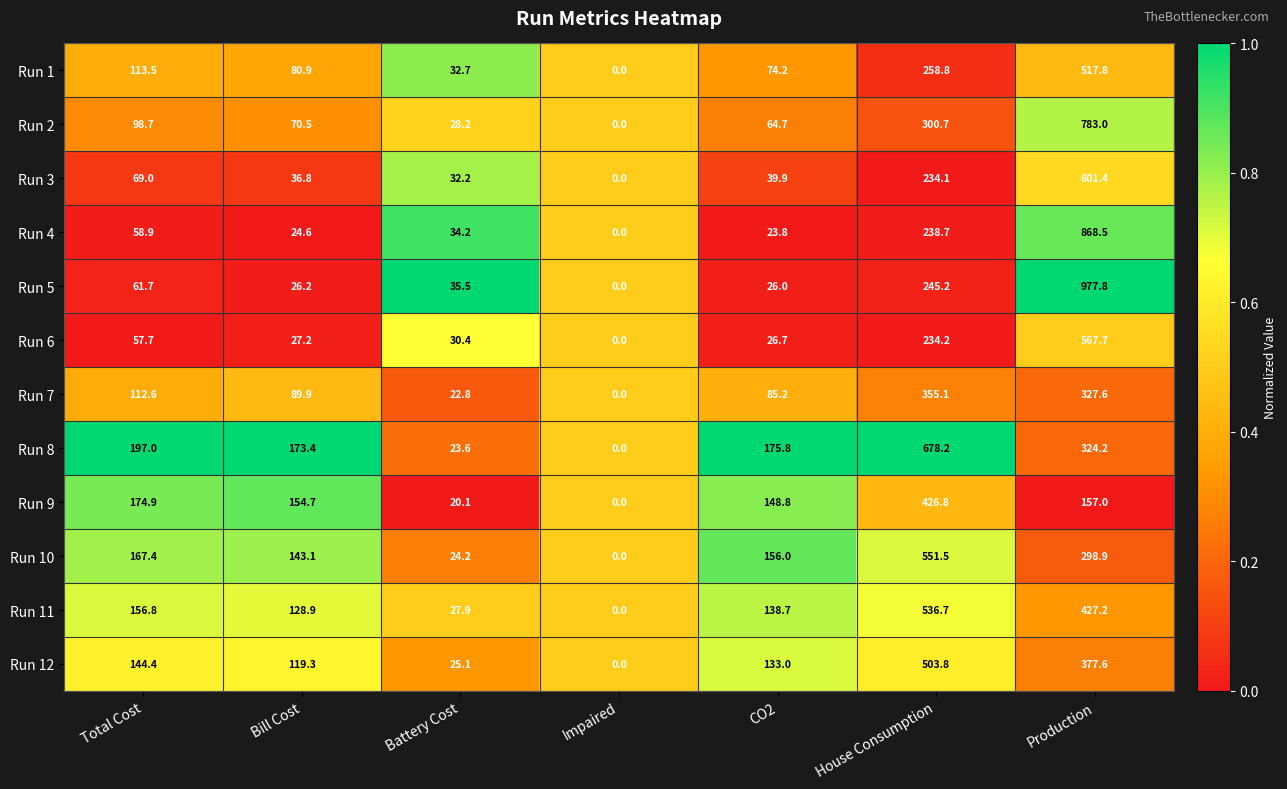

What is the difference between the second highest and second lowest values in the Run 10 series?

274.7